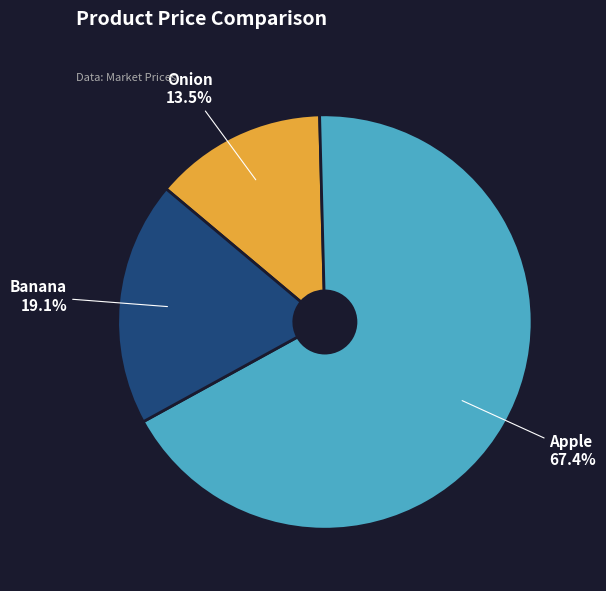

Is there any slice that represents more than half of the pie?

Yes